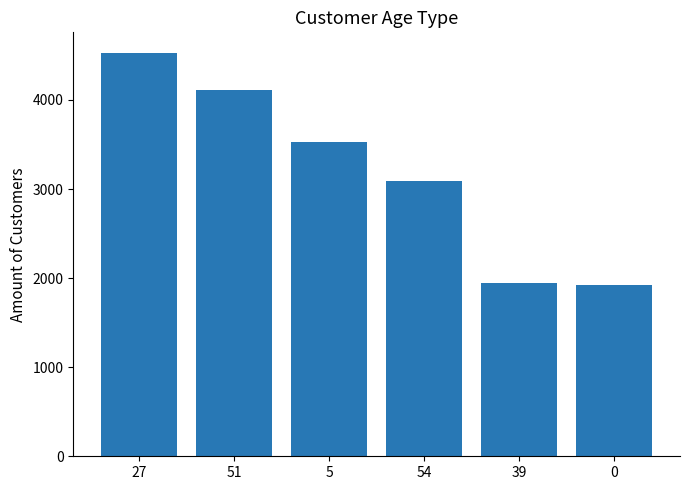

Which has a higher value, 54 or 51?

51